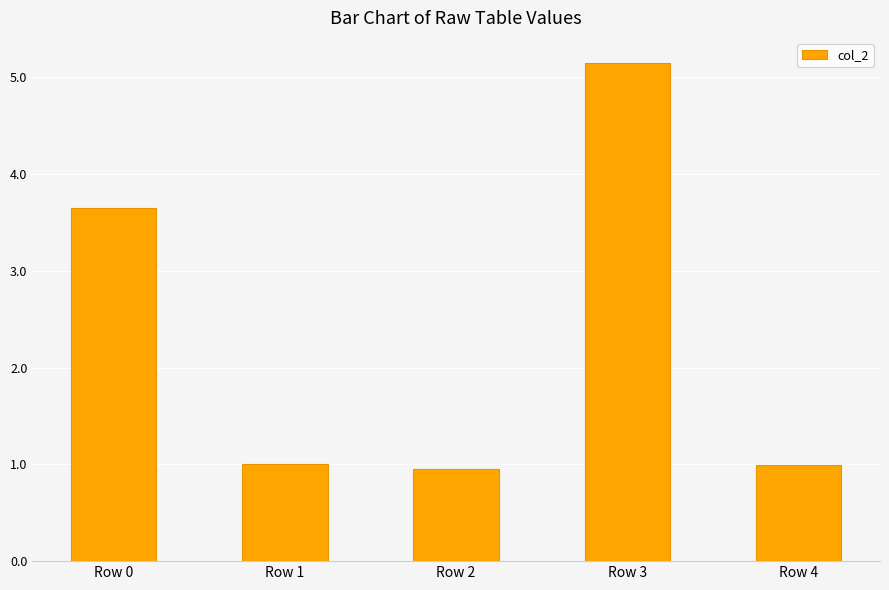

What is the value of the 3rd bar from the left?

1.0